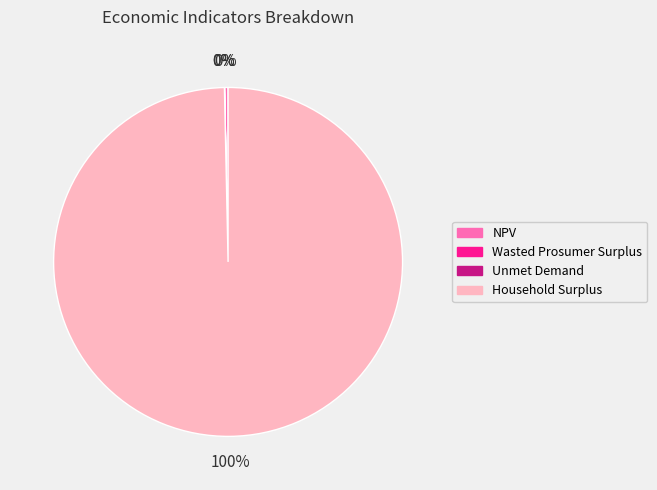

Does NPV account for over 50% of the chart?

No